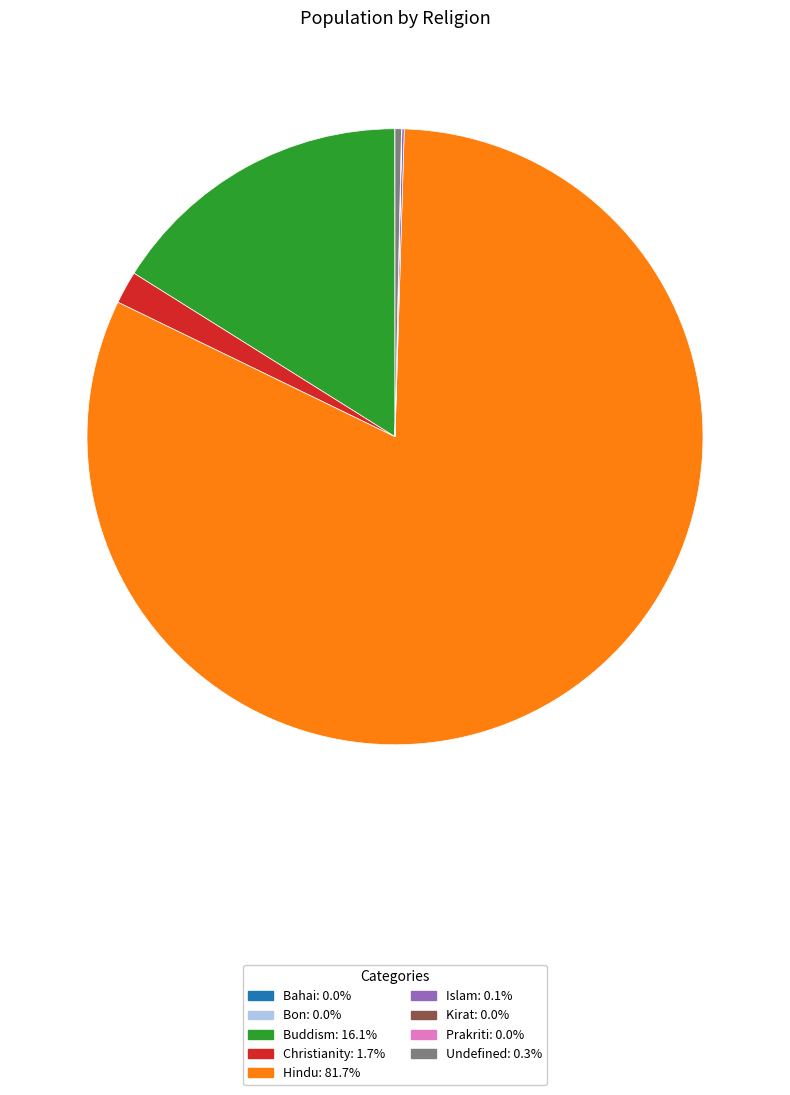

Is there any slice that represents more than half of the pie?

Yes